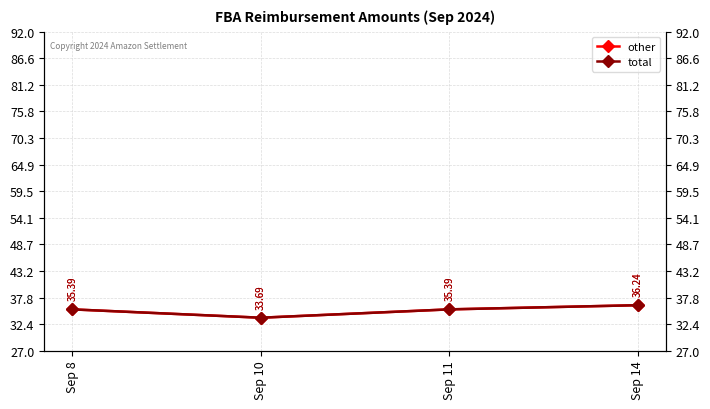

Reading right to left, what are all the values shown in this chart?

other: Sep 14=36.2	Sep 11=35.4	Sep 10=33.7	Sep 8=35.4
total: Sep 14=36.2	Sep 11=35.4	Sep 10=33.7	Sep 8=35.4